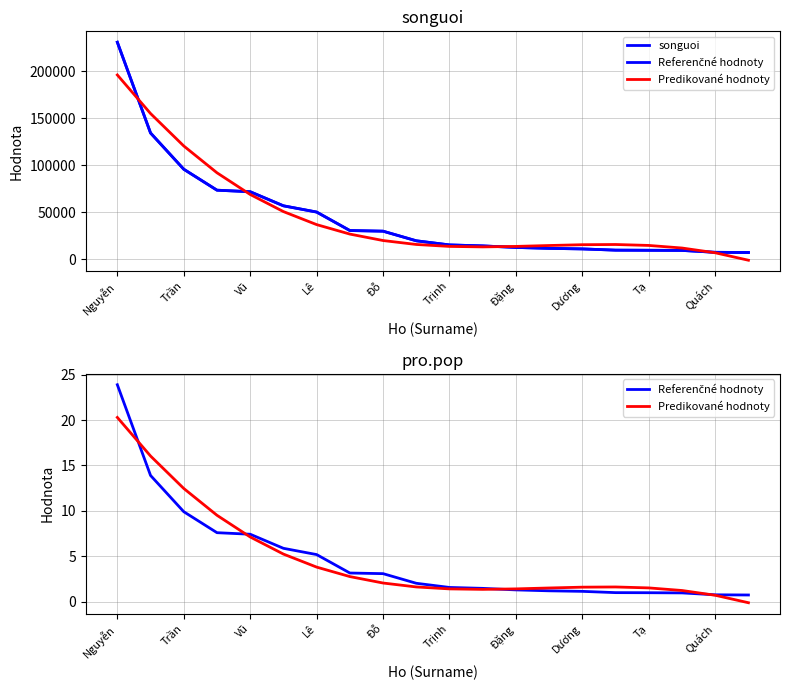

Does the chart display data point markers on the line(s)?

No